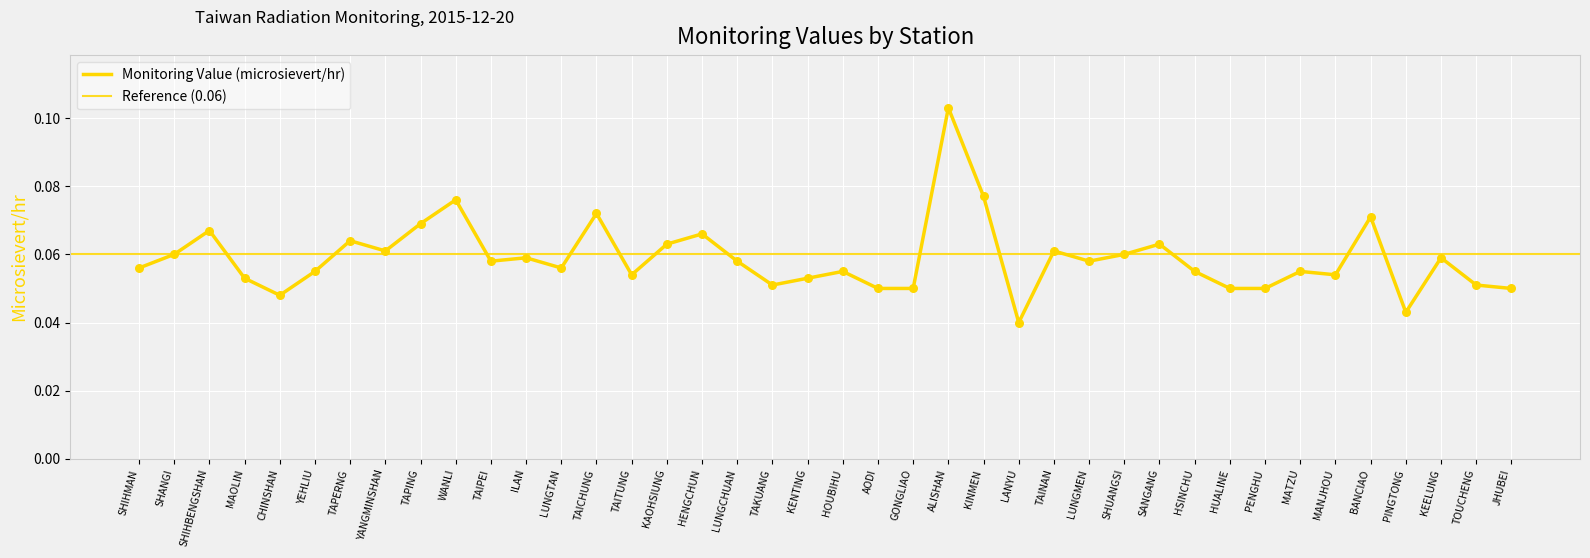

Which has a higher value, GONGLIAO or JHUBEI?

GONGLIAO